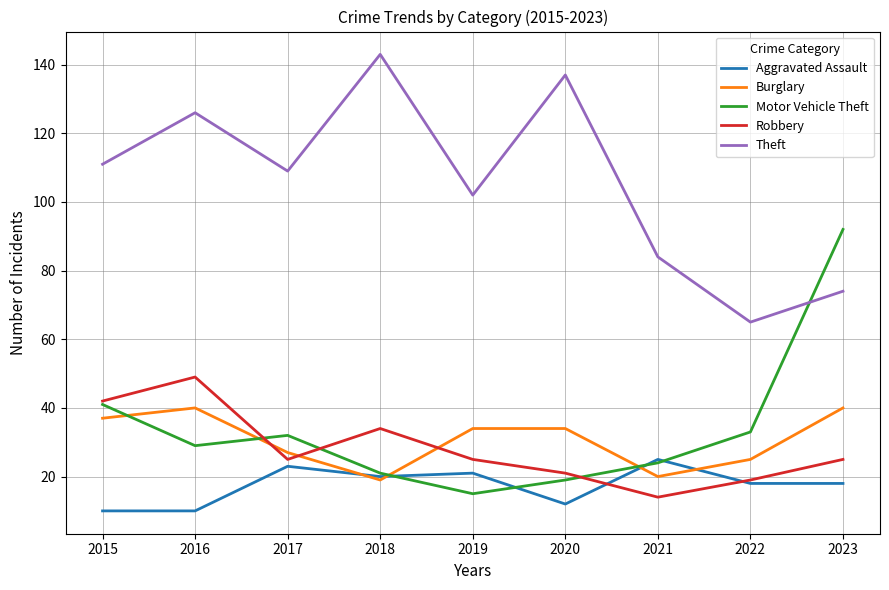

What is the total value across all series at 2018?

237